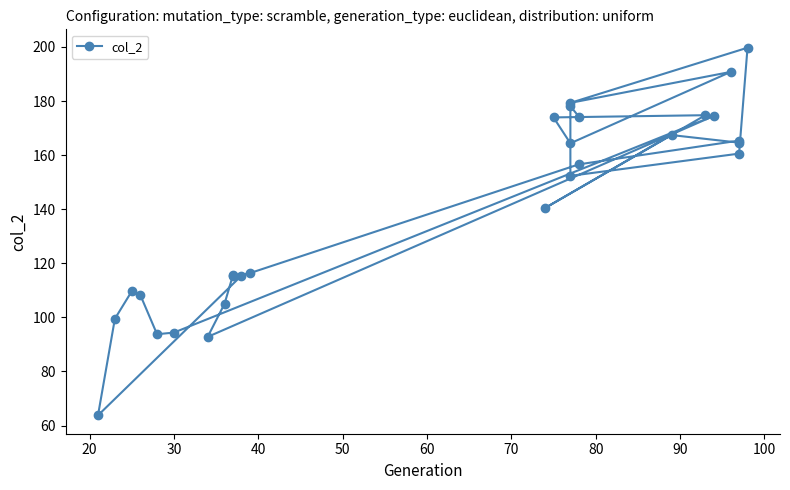

What is the difference between the second highest and second lowest values?

98.0